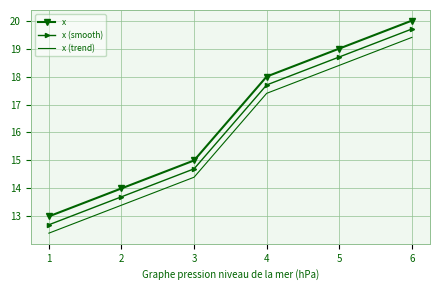

What is the difference between the maximum and minimum values in the x series?

7.0